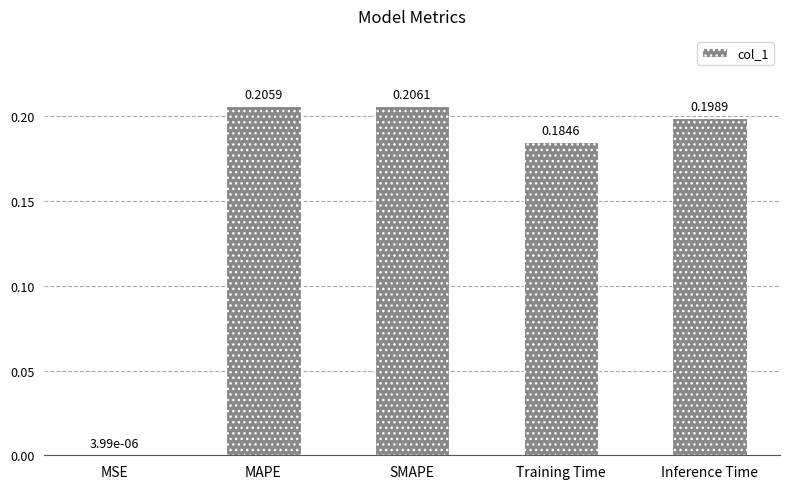

What is the sum of all values?

0.8